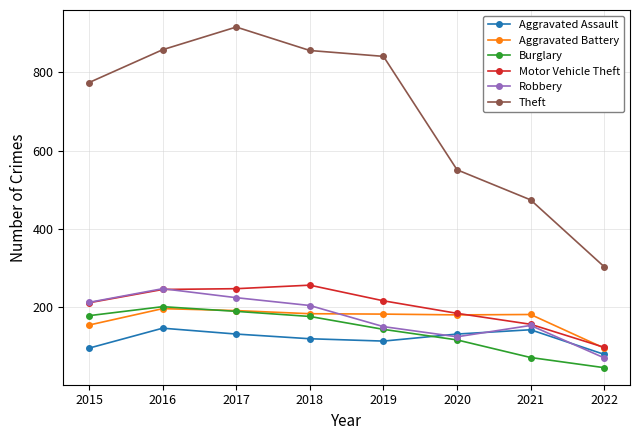

The Theft series shows 774 at 2015. True or false?

True